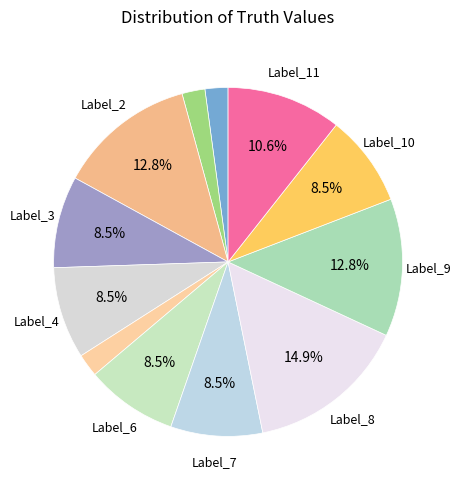

To the nearest percent, what is the average slice percentage?

8%